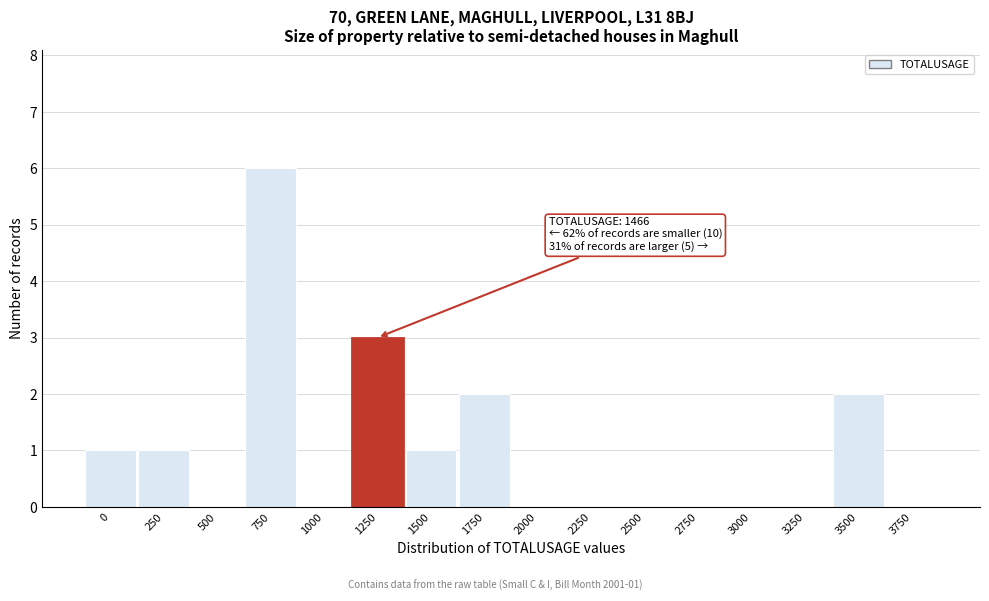

Reading left to right, what are all the values shown in this chart?

0=1	250=1	500=0	750=6	1000=0	1250=3	1500=1	1750=2	2000=0	2250=0	2500=0	2750=0	3000=0	3250=0	3500=2	3750=0